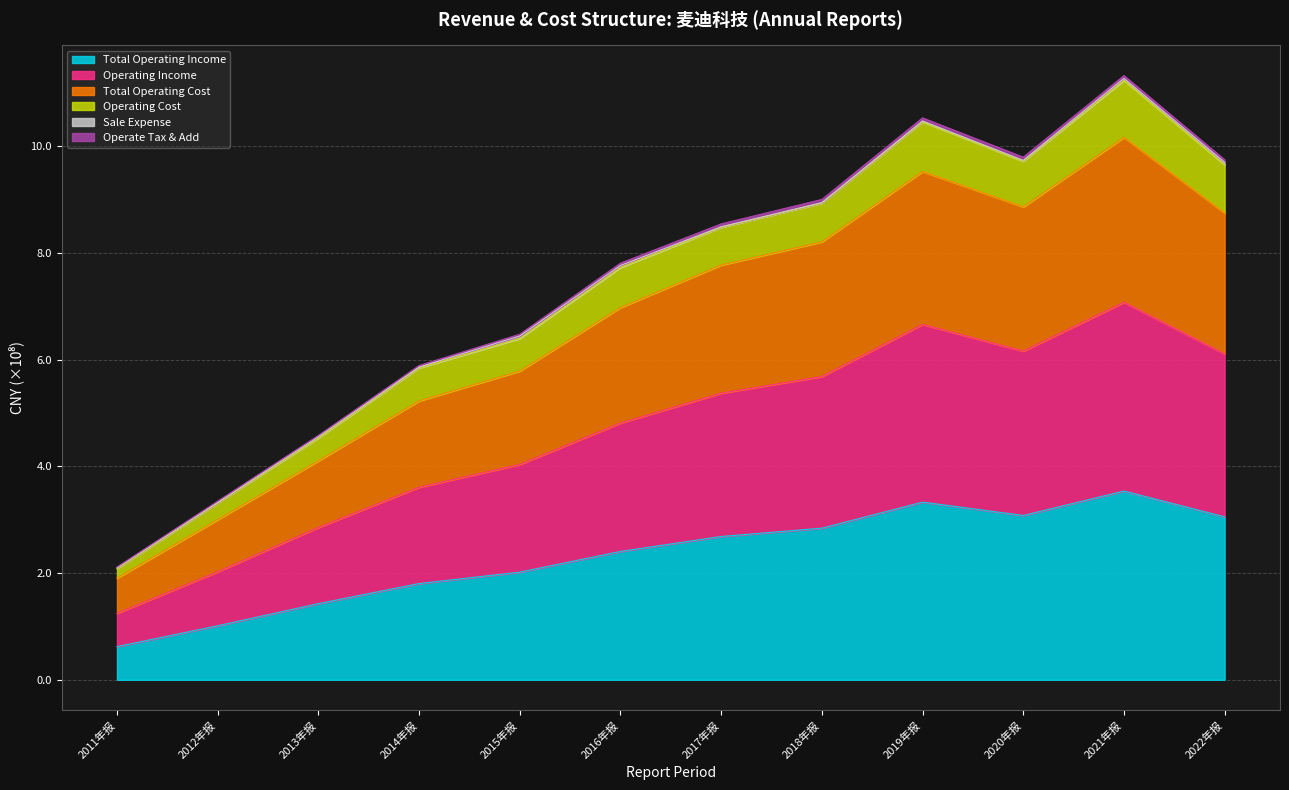

Does the chart have visible grid lines?

Yes